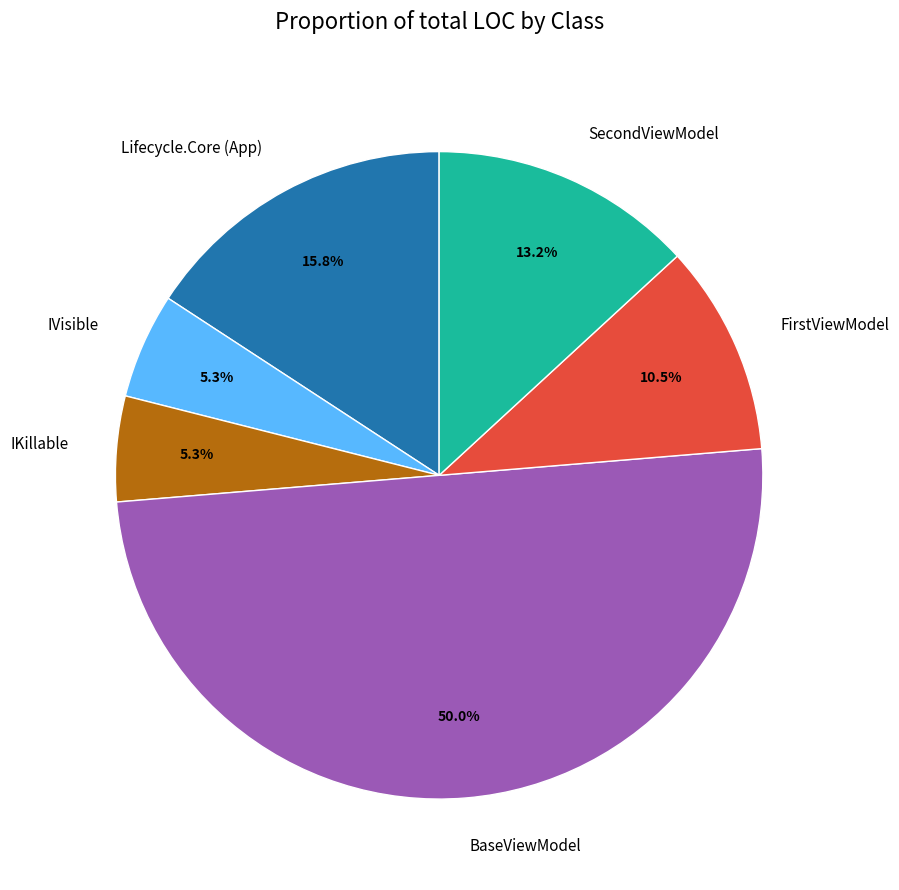

Count the number of slices in the pie.

6